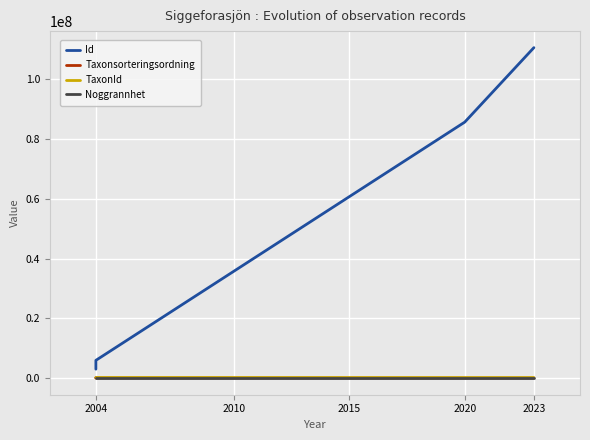

True or false: TaxonId has a value of 220787 at 2004.

True